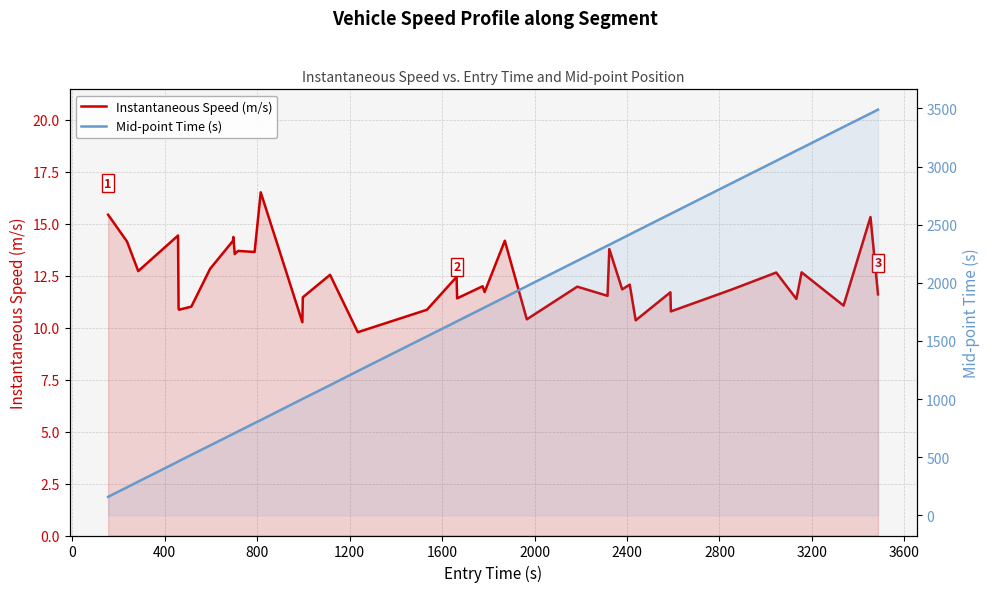

True or false: Instantaneous Speed (m/s) and Mid-point Time (s) intersect in this chart.

False